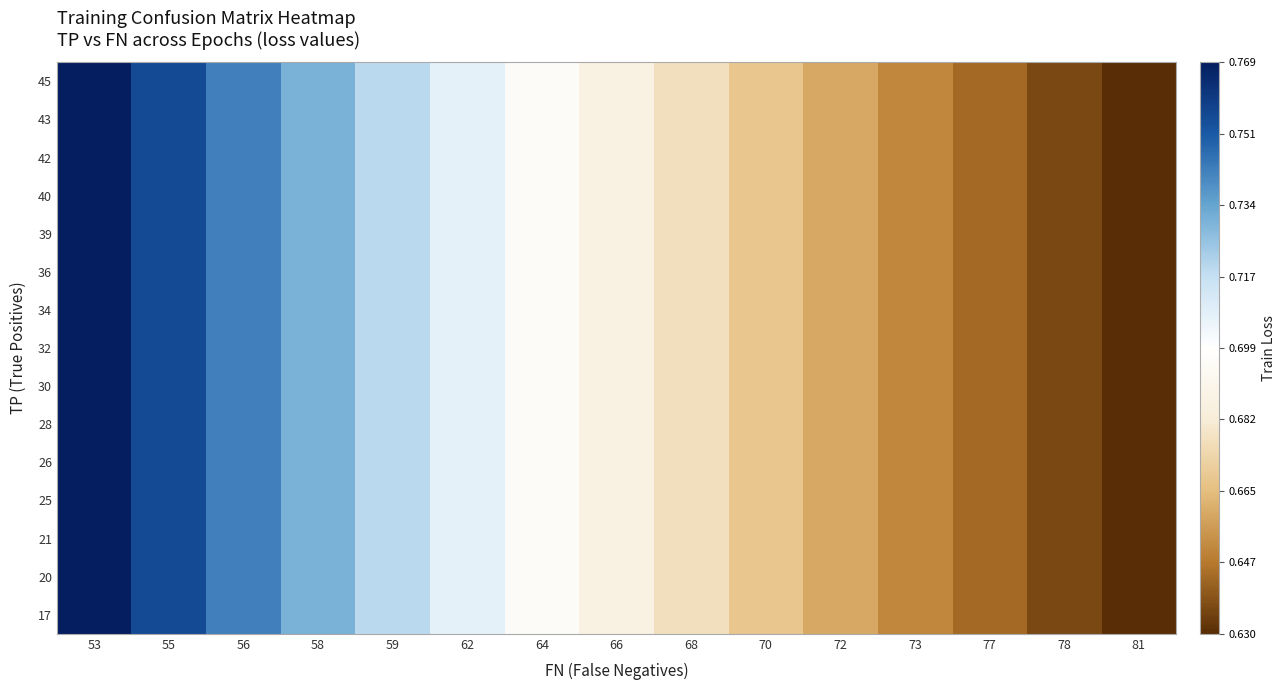

What is the maximum value shown in the chart?

0.8